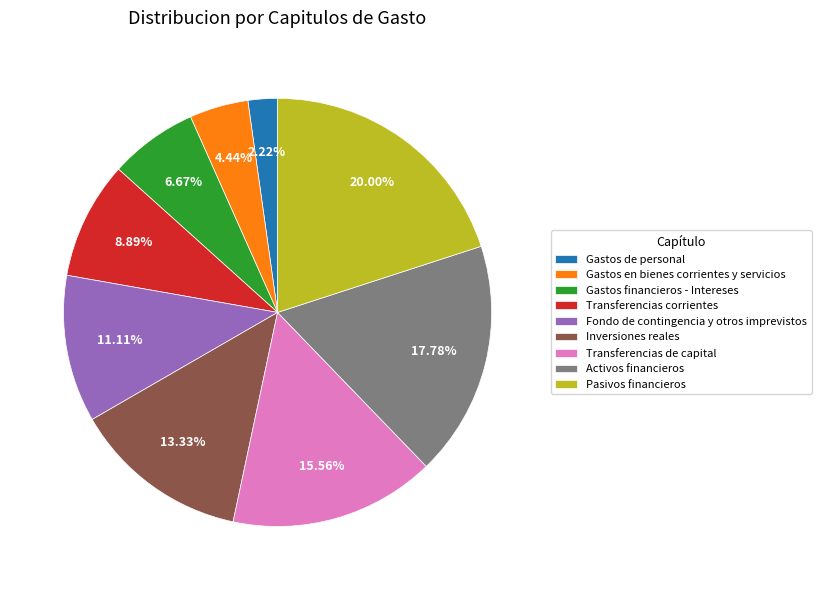

The Transferencias corrientes slice represents 1% of the pie. True or false?

False